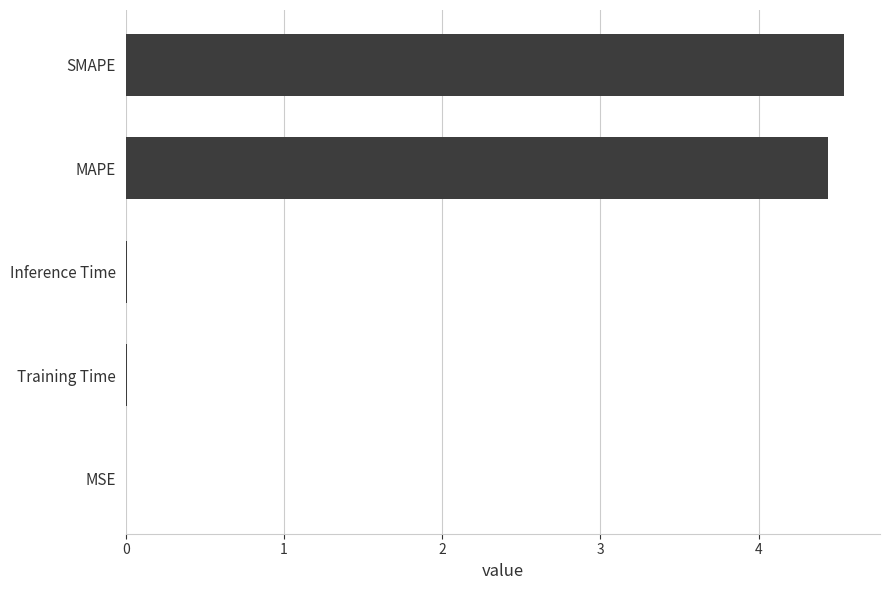

Between MSE and SMAPE, which is larger?

SMAPE